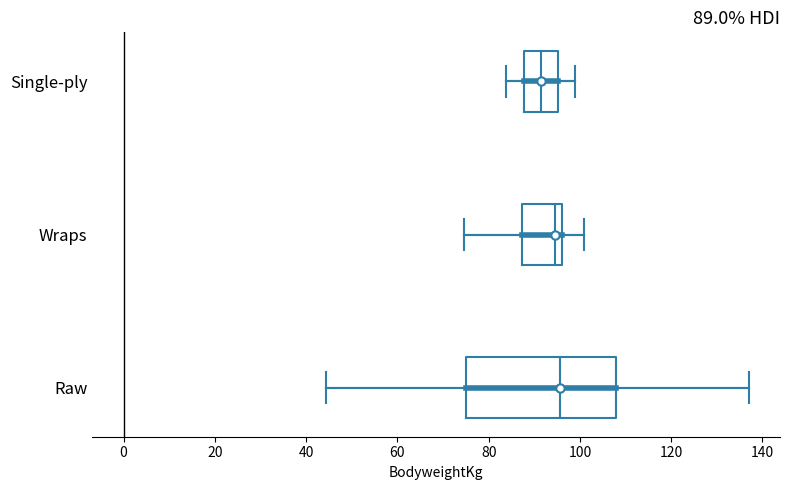

Comparing the boxes themselves (not the whiskers), which one is the widest?

Raw